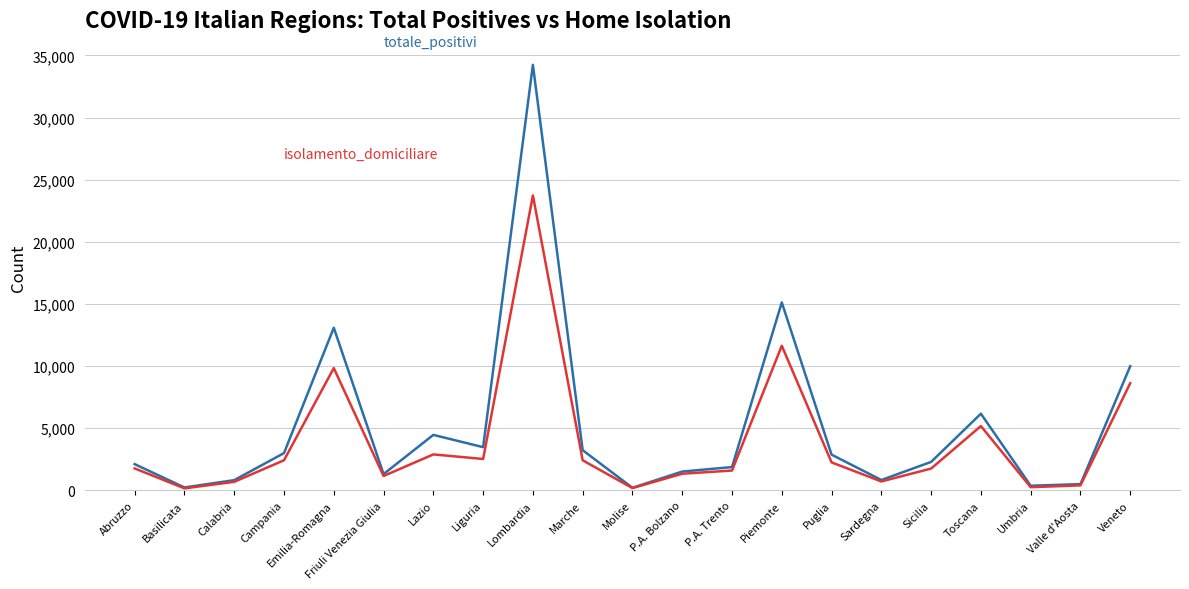

What is the greatest value displayed?

34242